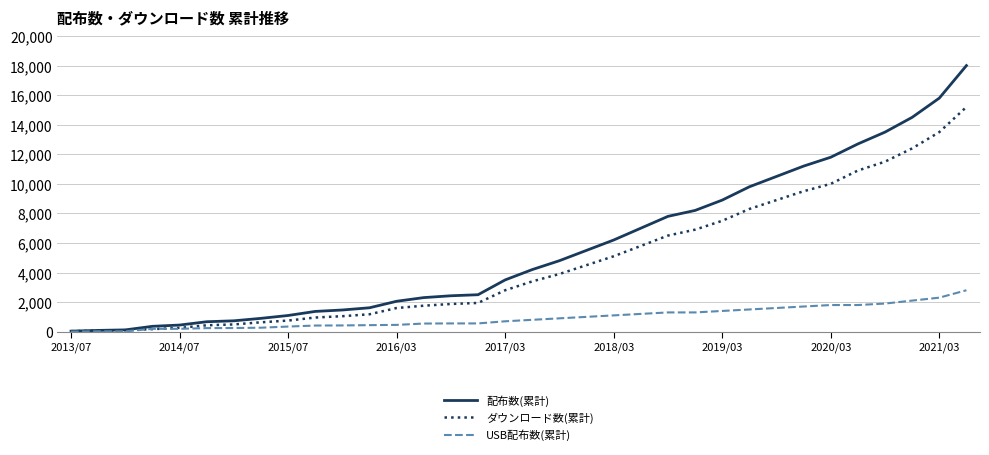

What is the sum of all USB配布数(累計) values?

32108